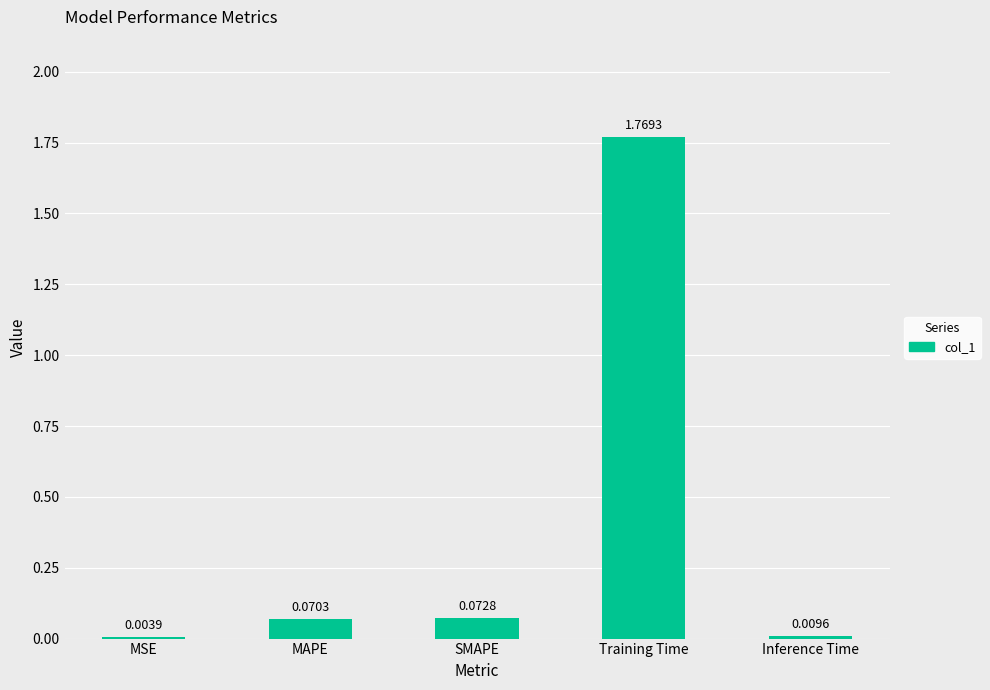

What is the sum of all values?

1.9